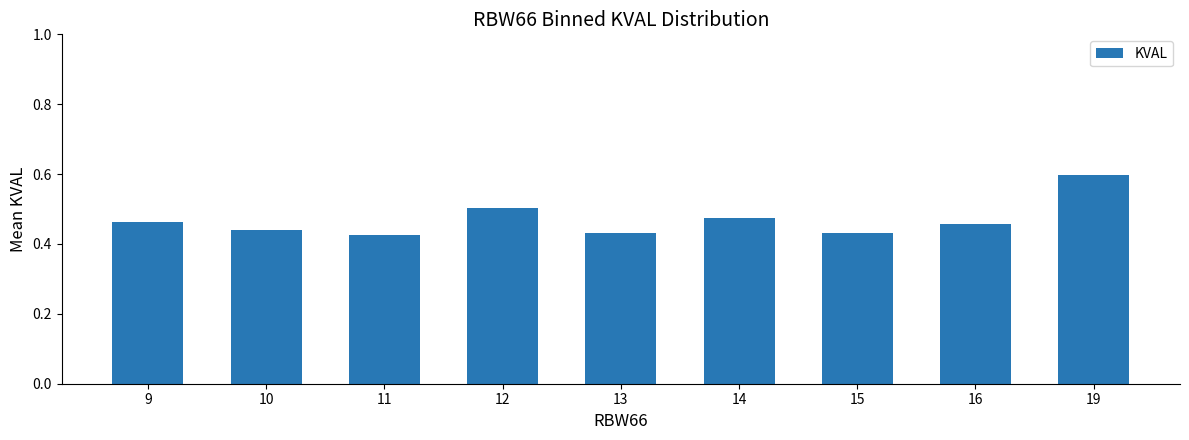

What is the change in value from 13 to 19?

+0.2